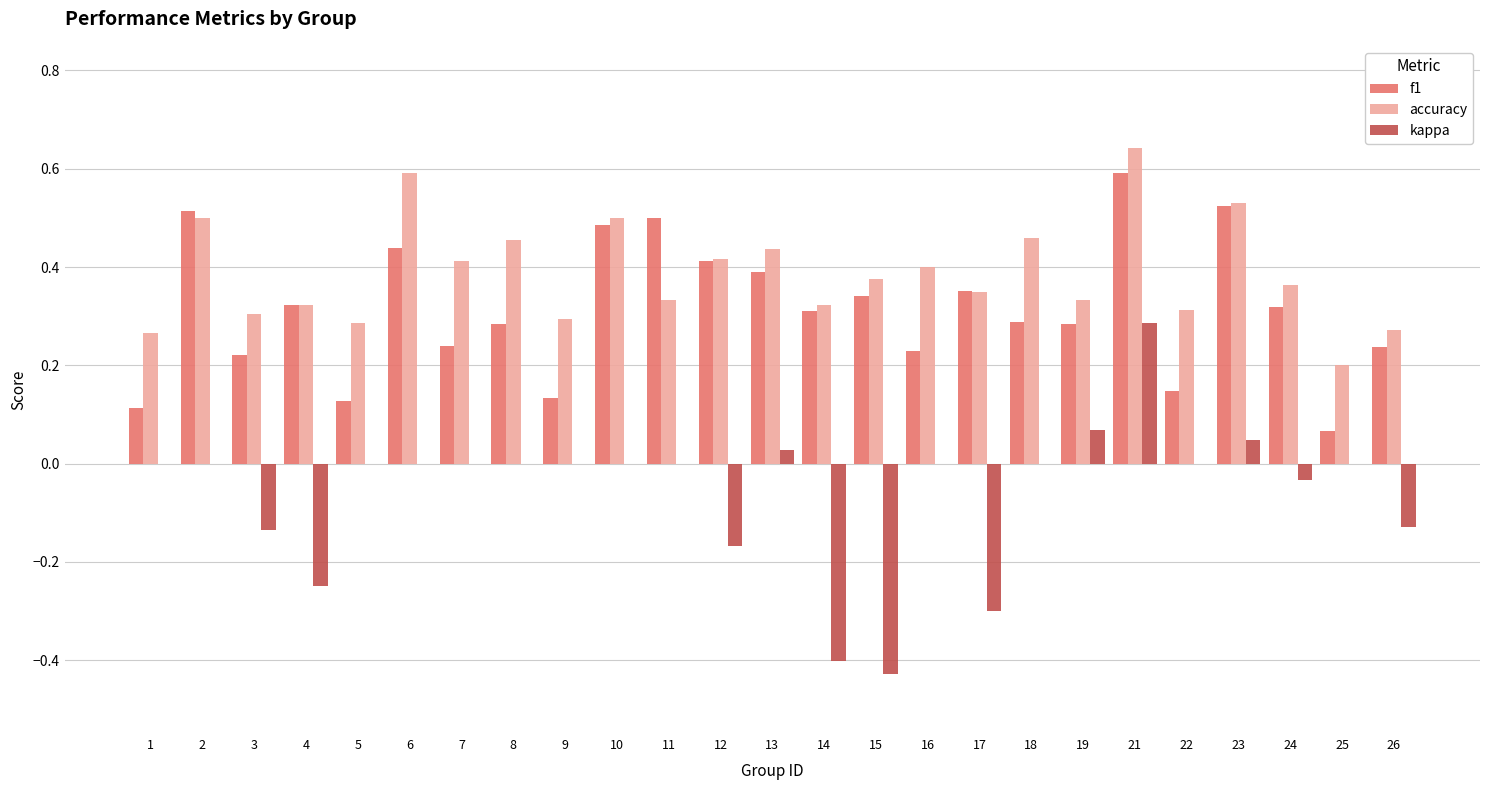

The kappa series shows -0.4 at 18. True or false?

False